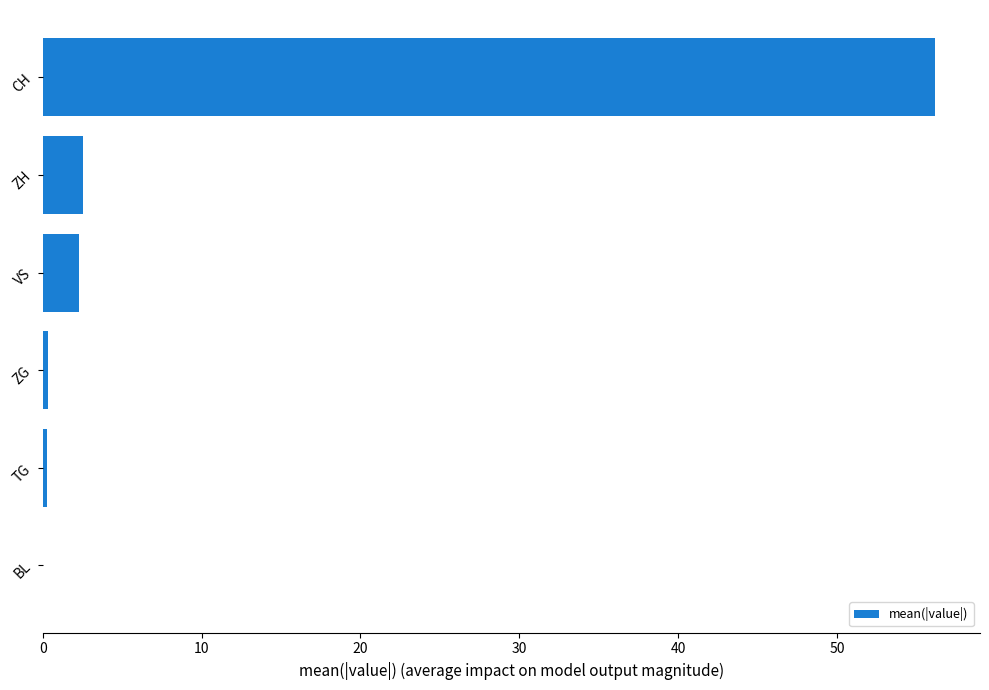

Which has a higher value, ZH or CH?

CH